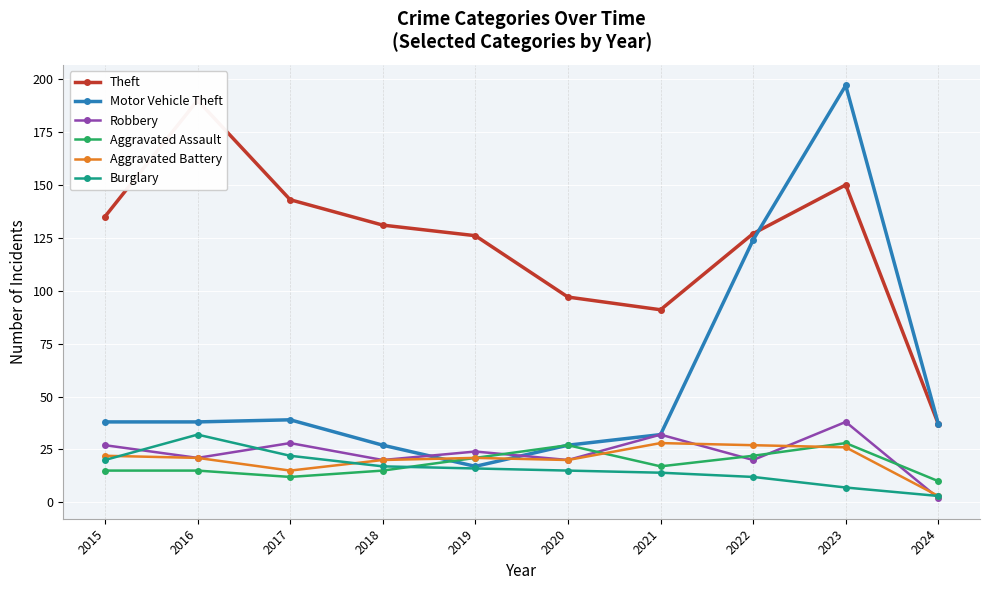

What is the value of the Robbery point at the 7th from the left?

32